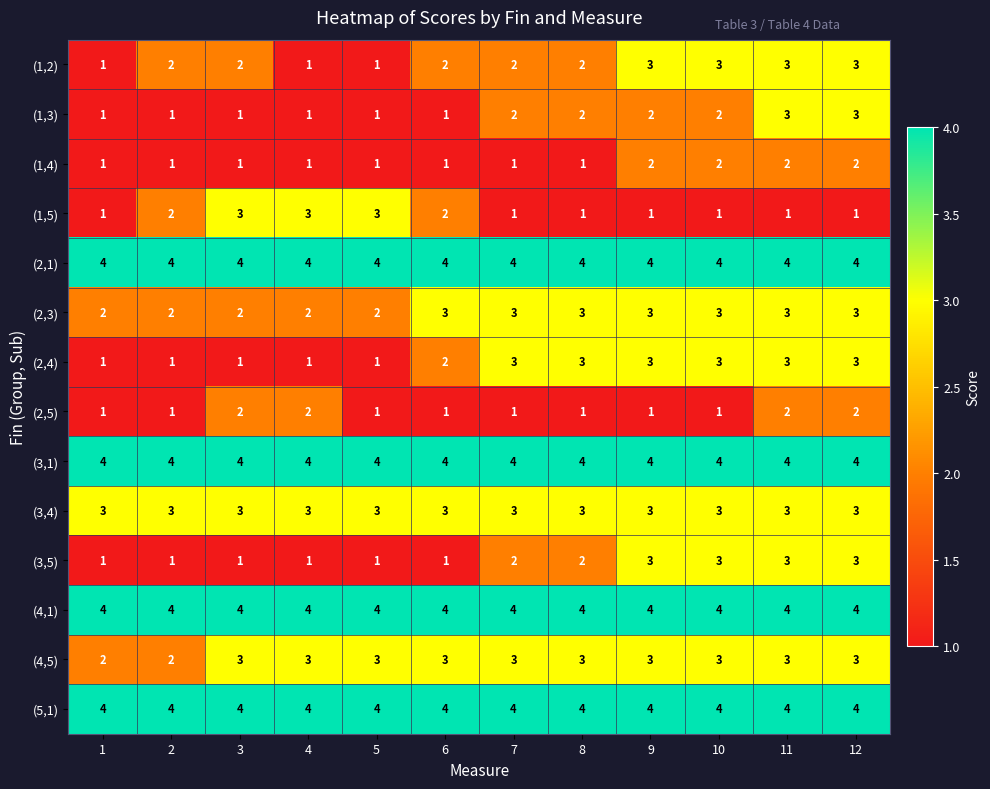

At how many categories does at least one series exceed 3?

12